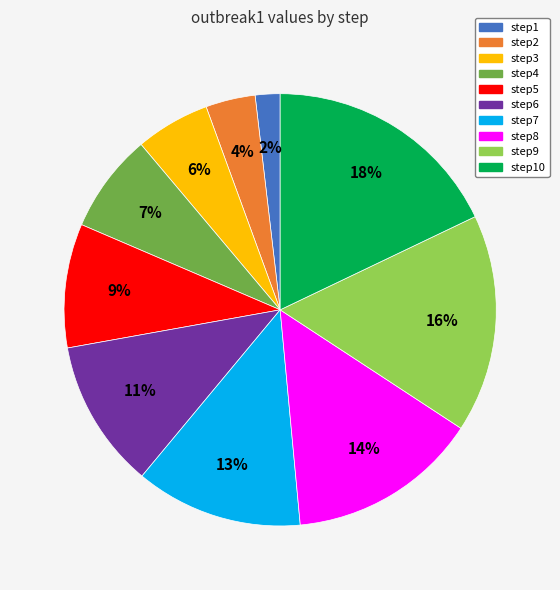

How many segments does this pie chart have?

10